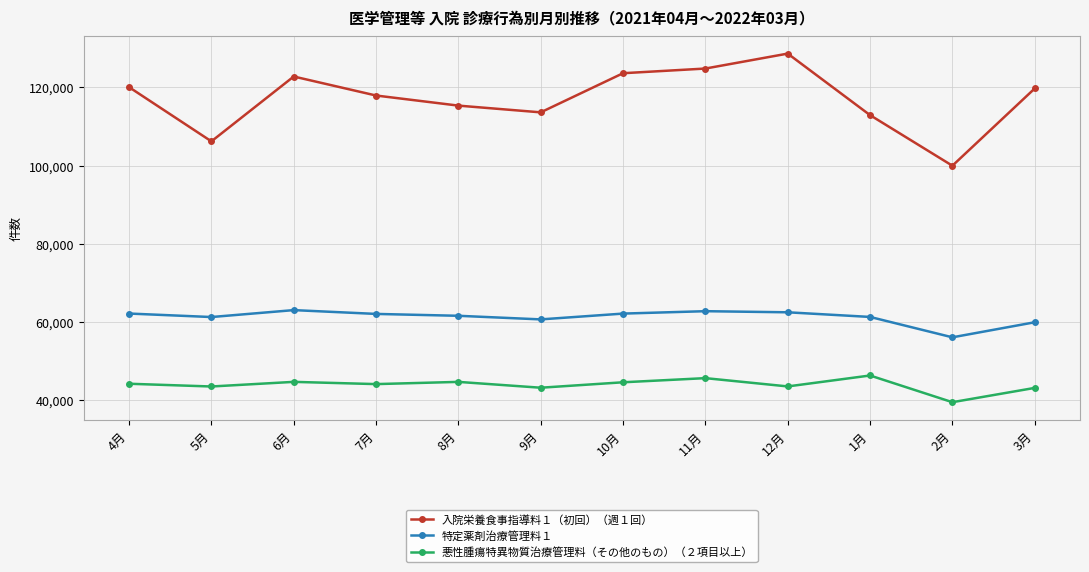

What is the label of the 8th point from the left?

11月